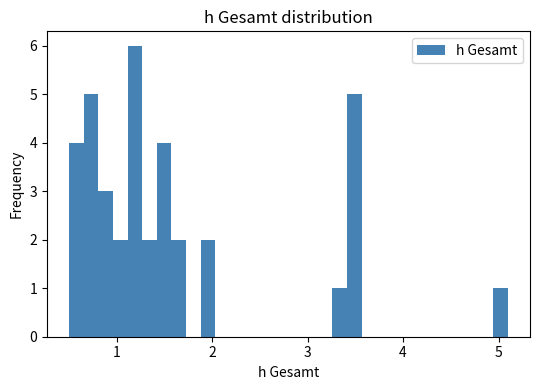

Read against the x-axis, roughly where is the centre of the tallest bar?

1.2